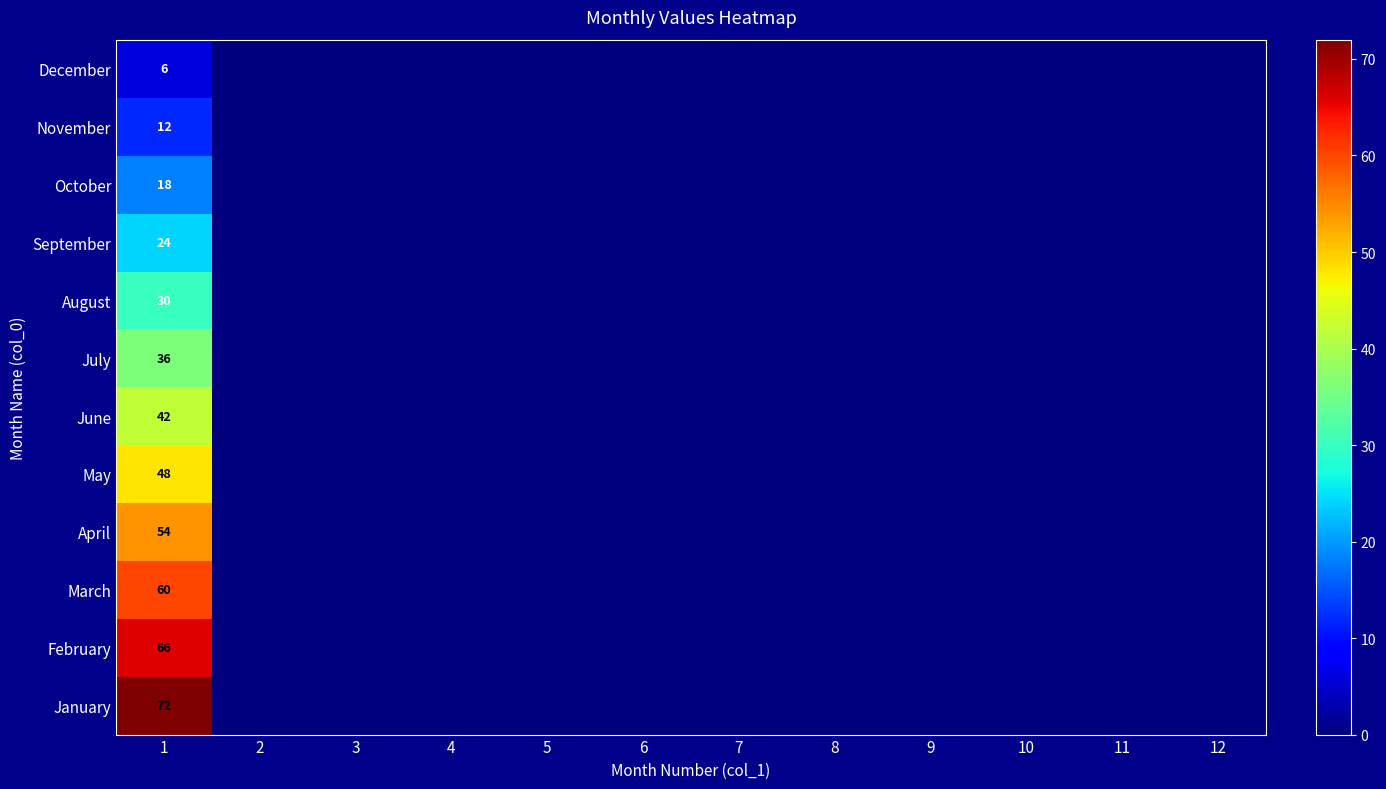

Is the value of February at 6 greater than the value of January at 12?

No